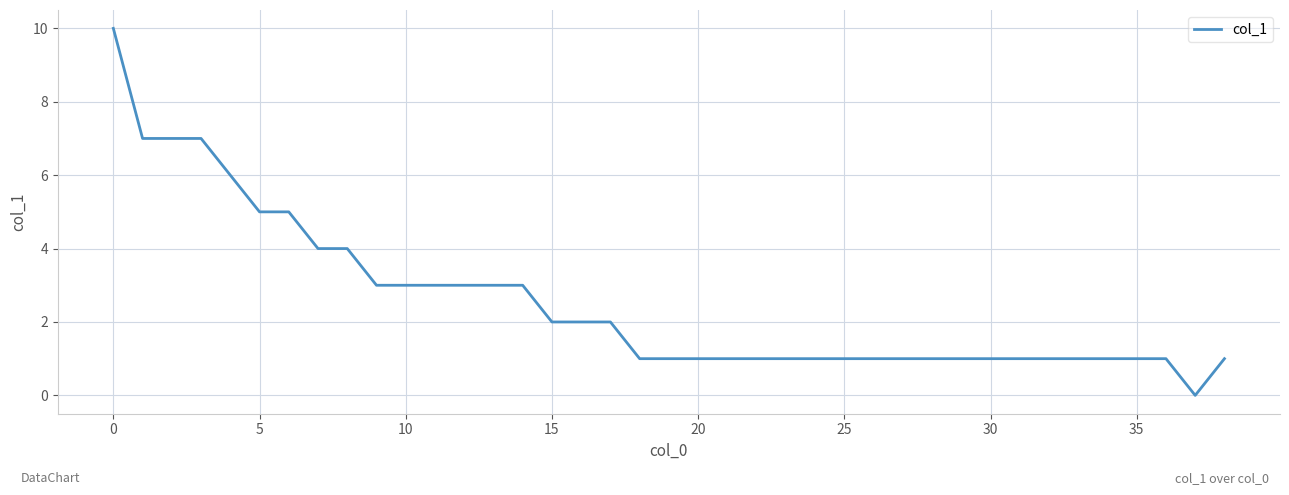

What is the average value?

3